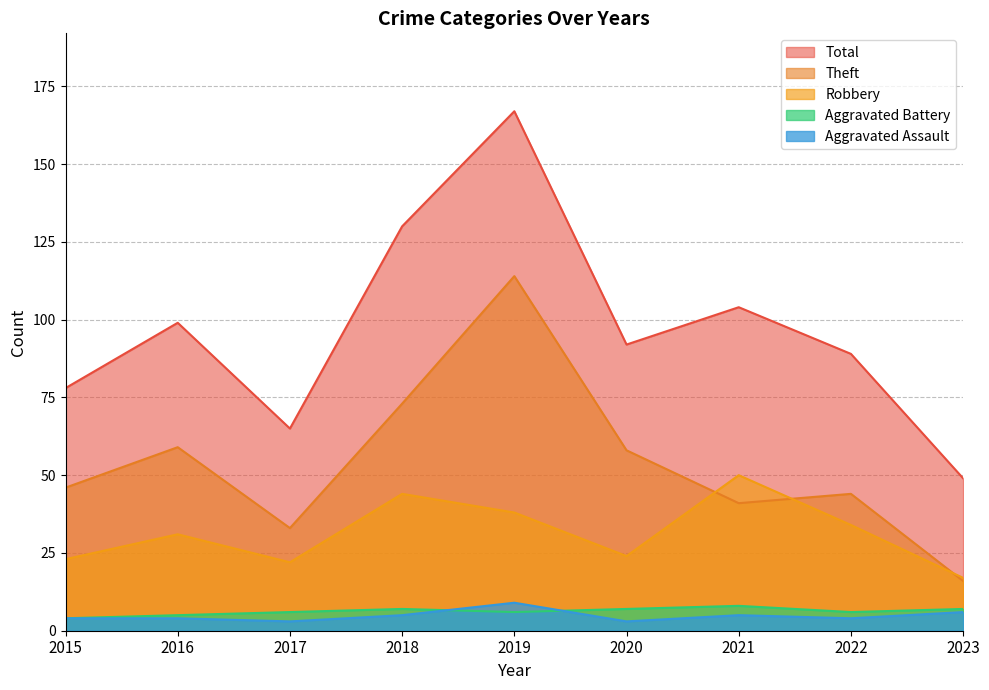

What is the difference between the highest and lowest values at 2021?

99